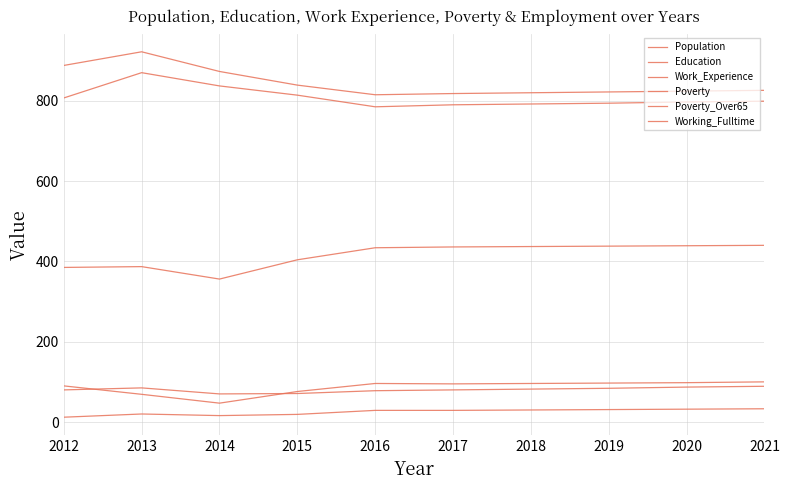

Count the number of categories in the chart.

10